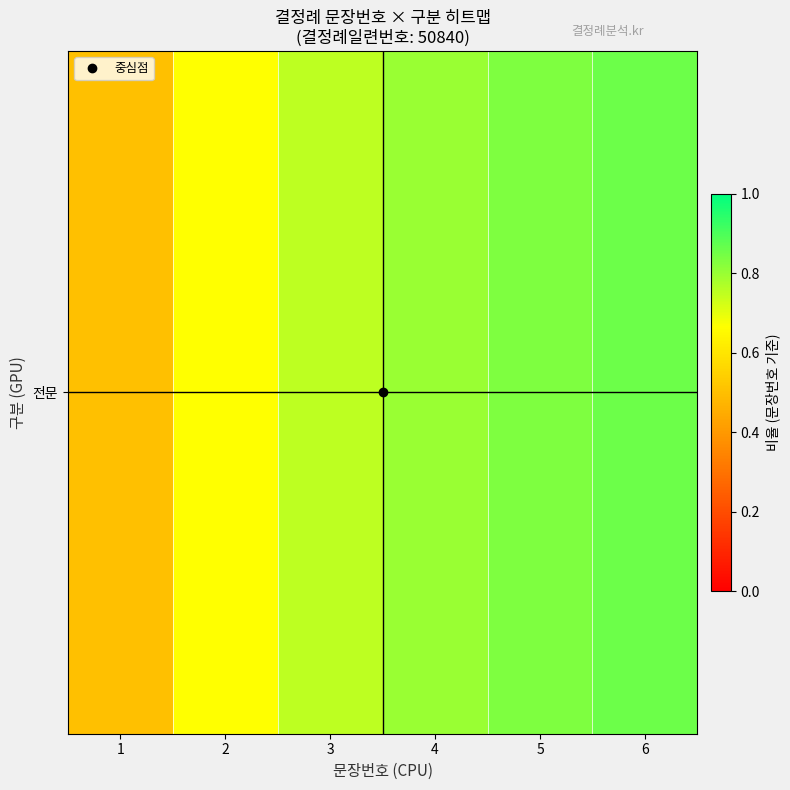

What is the greatest value displayed?

0.9